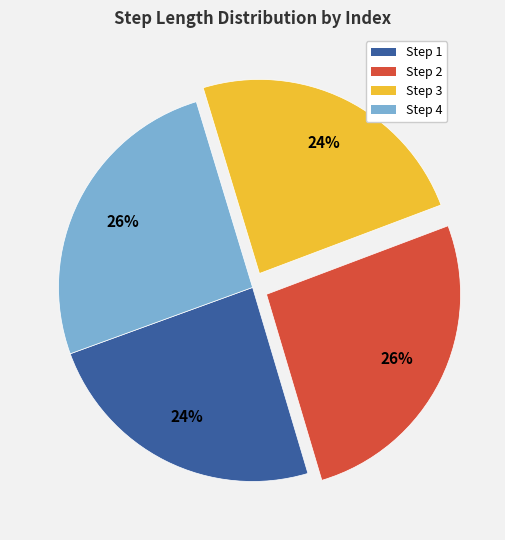

How many segments does this pie chart have?

4